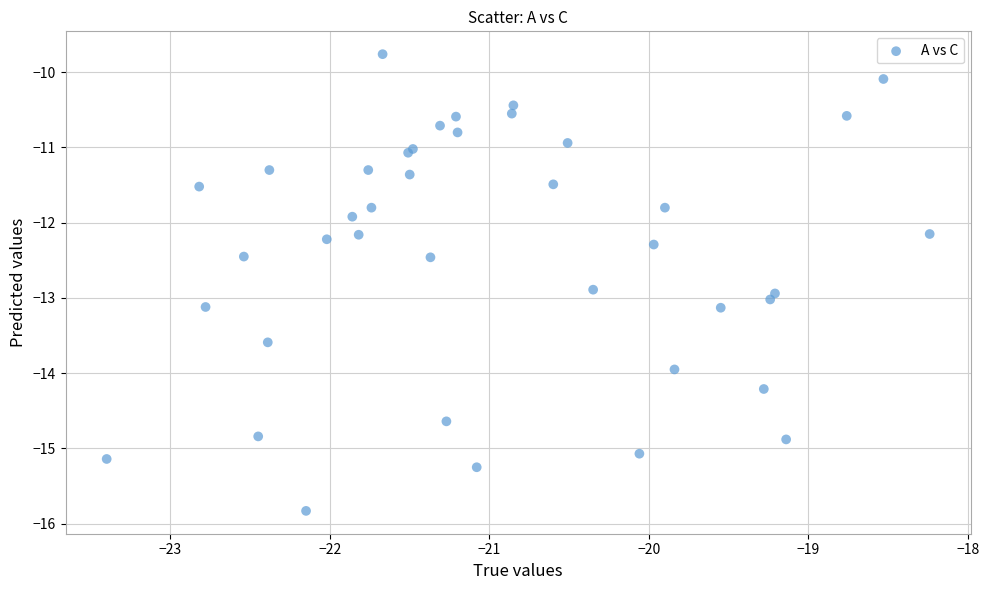

What Y value in the scatter plot is closest to -12?

-11.9